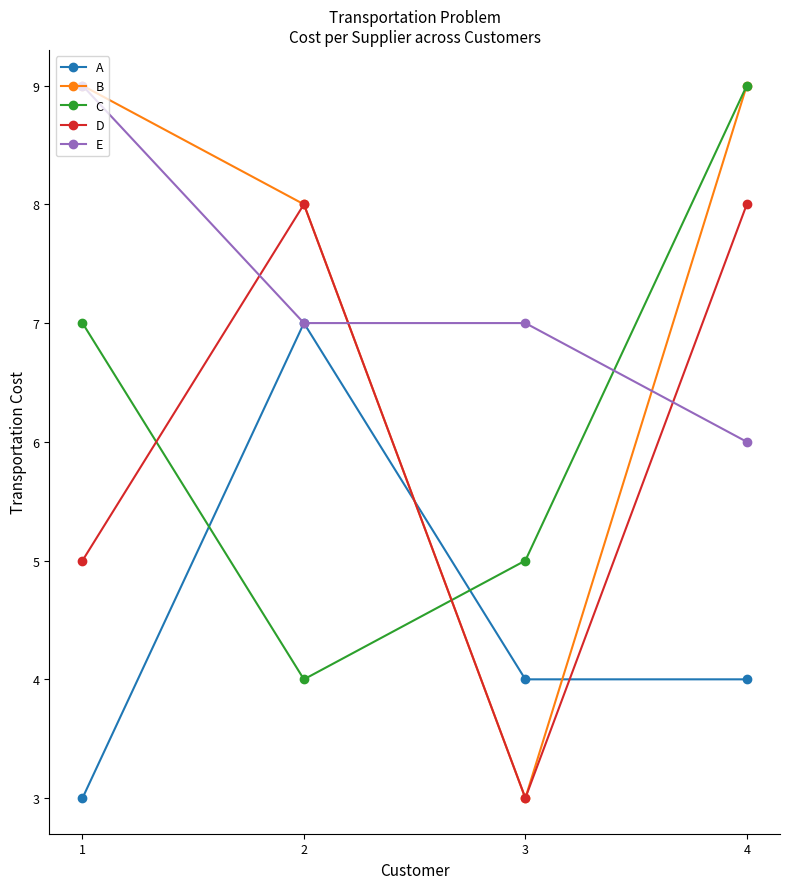

What are all the series names shown in the legend?

A, B, C, D, E